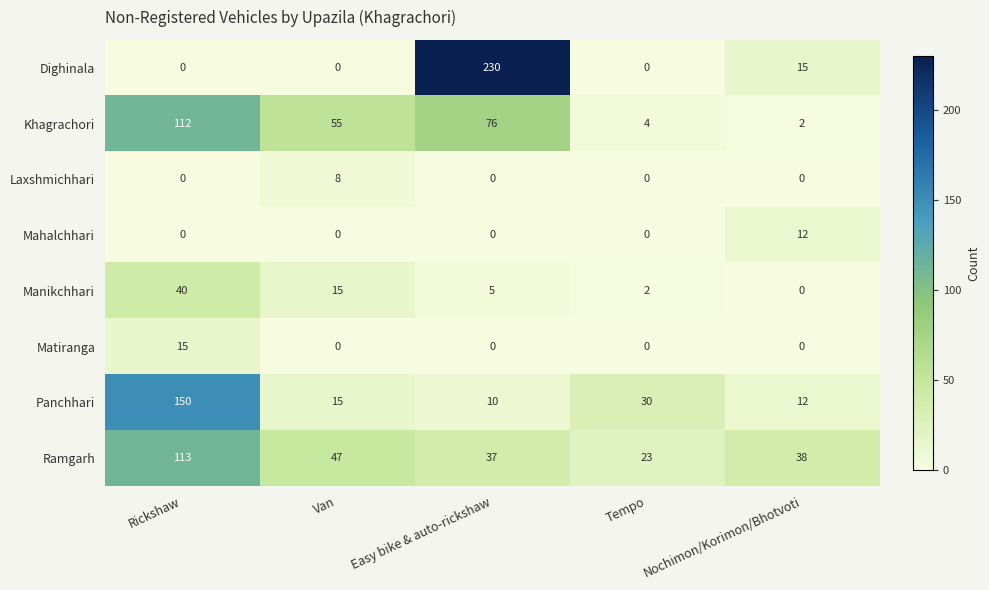

Which series has the largest range (max minus min)?

Dighinala